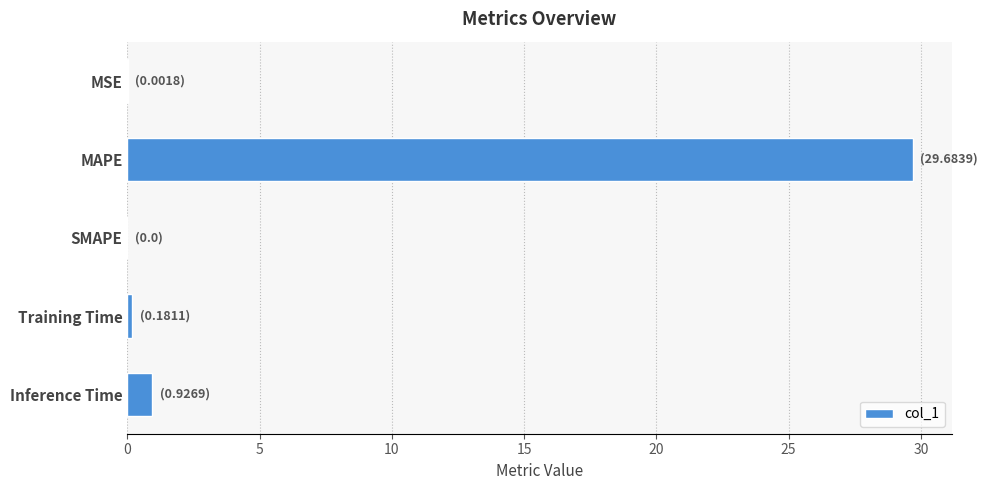

True or false: the data shows 0.0 at MSE.

True